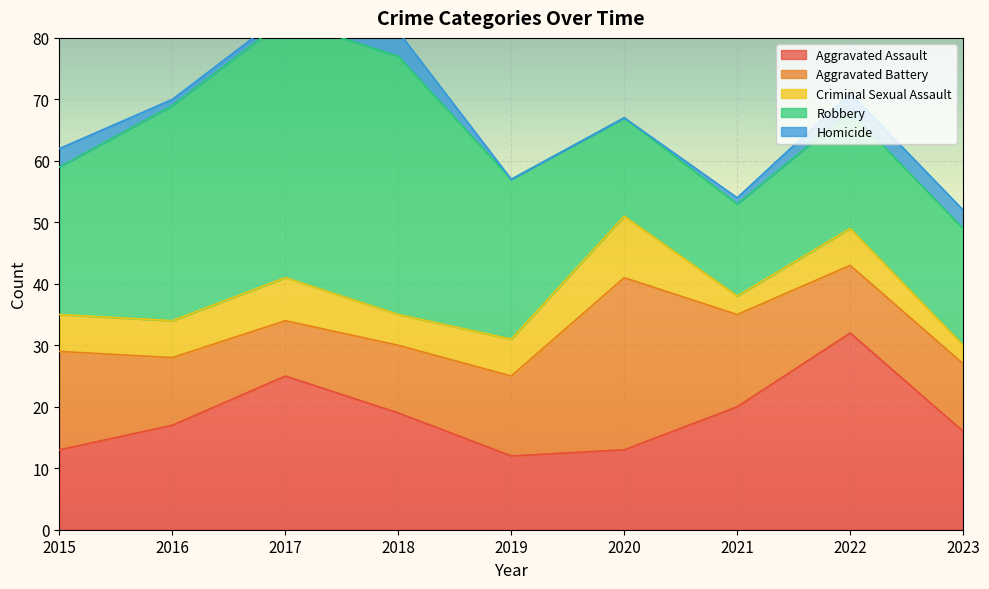

True or false: Criminal Sexual Assault has a value of 16 at 2020.

False